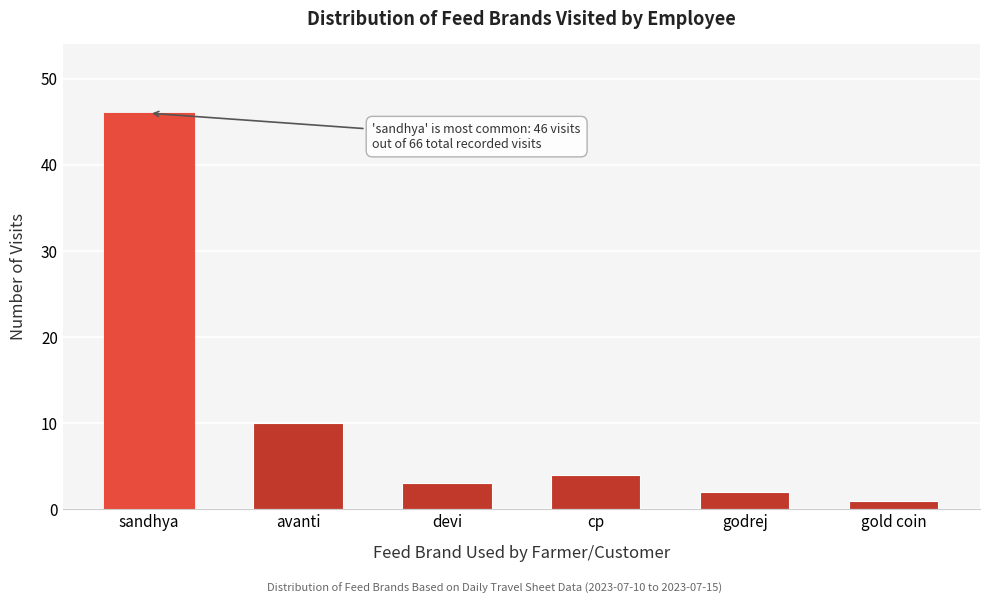

Reading left to right, list all the values displayed in this chart.

sandhya=46	avanti=10	devi=3	cp=4	godrej=2	gold coin=1